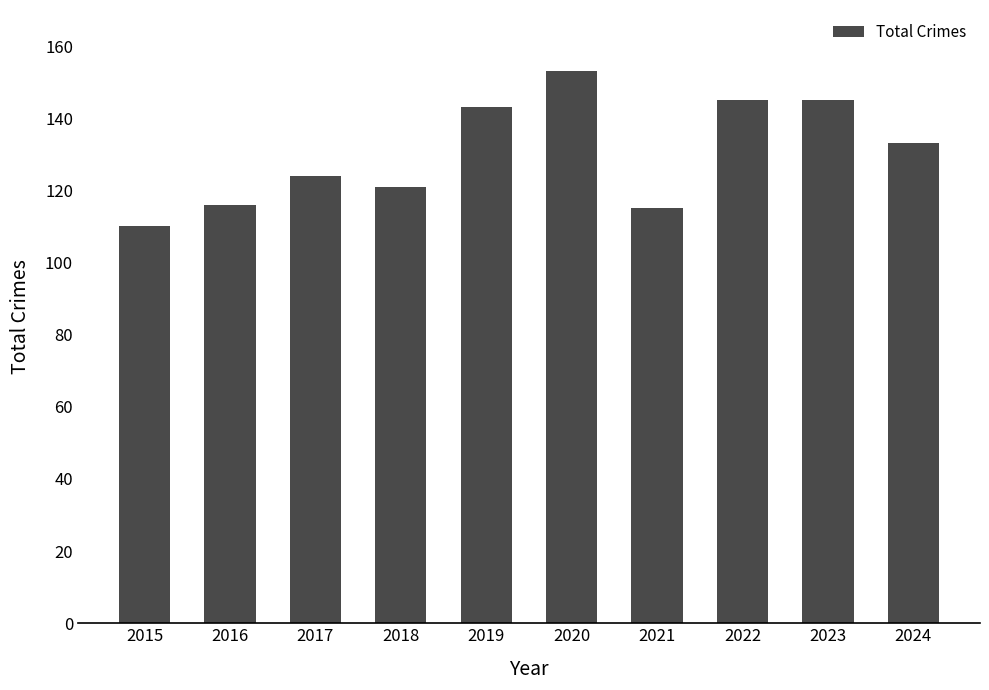

What is the difference between the maximum and minimum values?

43